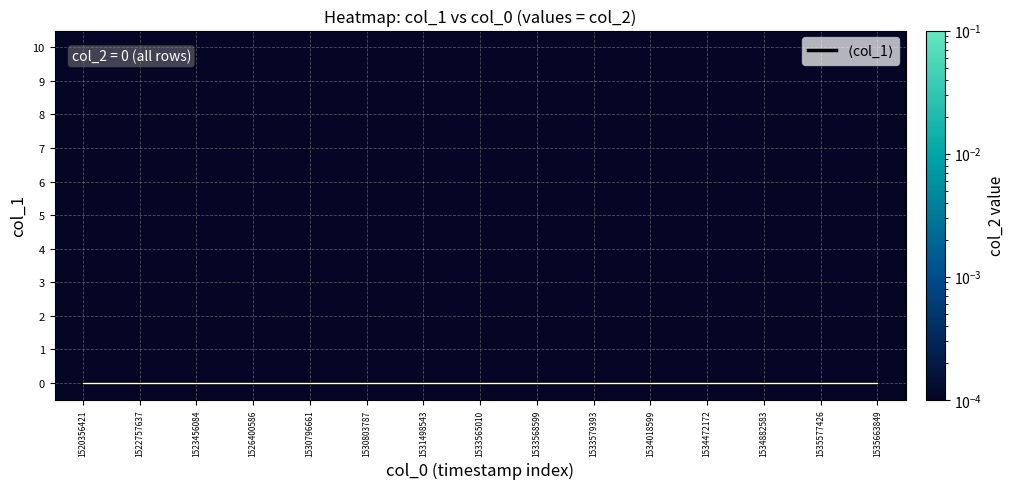

The row_6 series shows 0.0 at 1531498543. True or false?

True